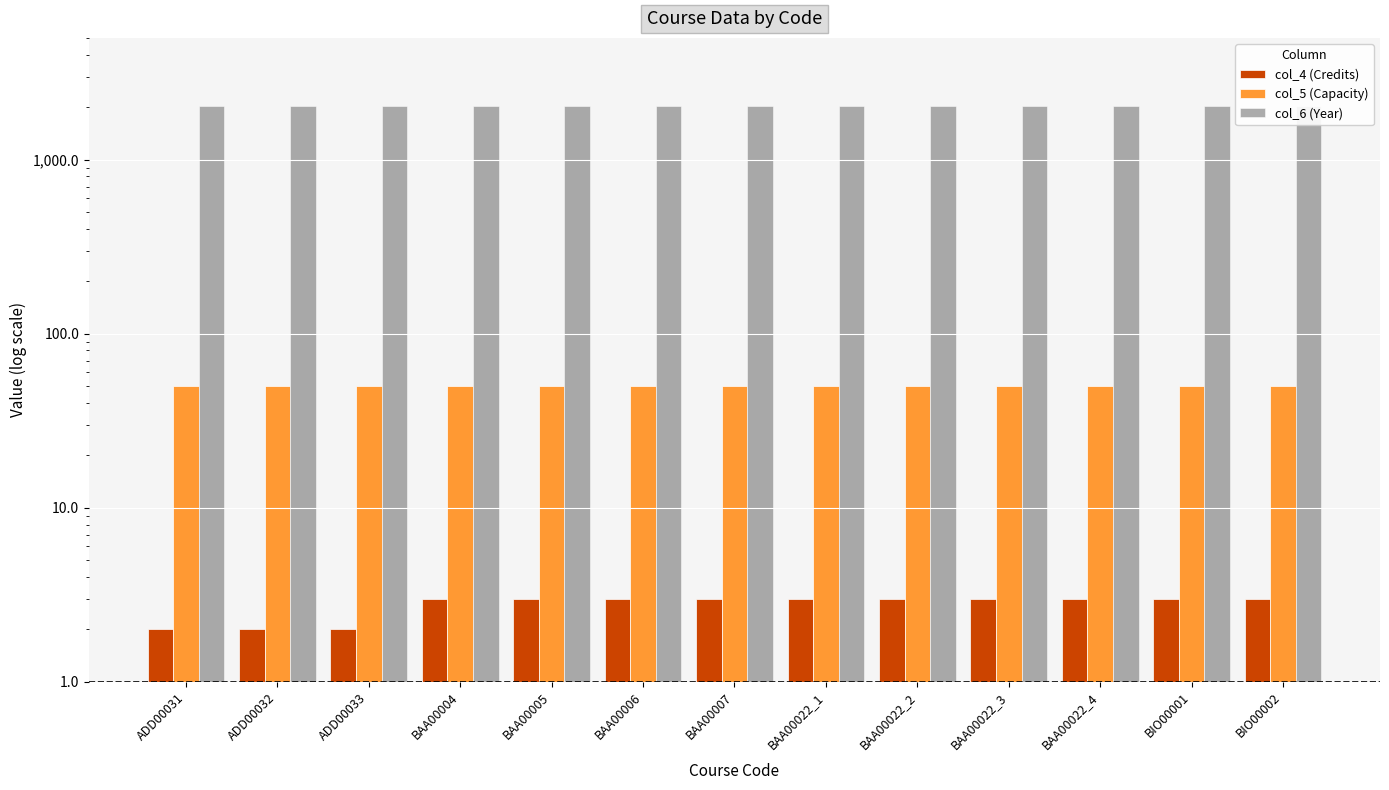

What is the maximum value for col_6 (Year)?

2022